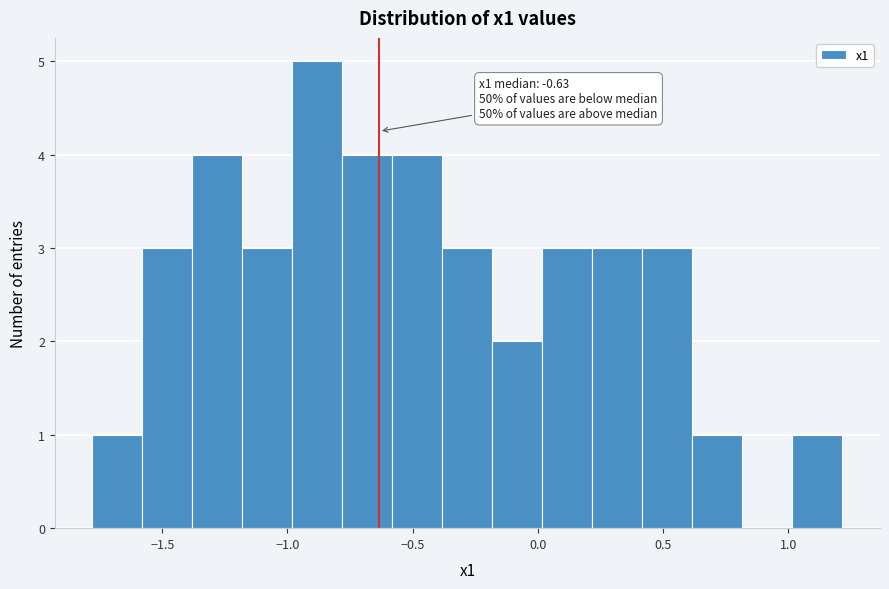

Read against the x-axis, roughly where is the centre of the tallest bar?

-0.90